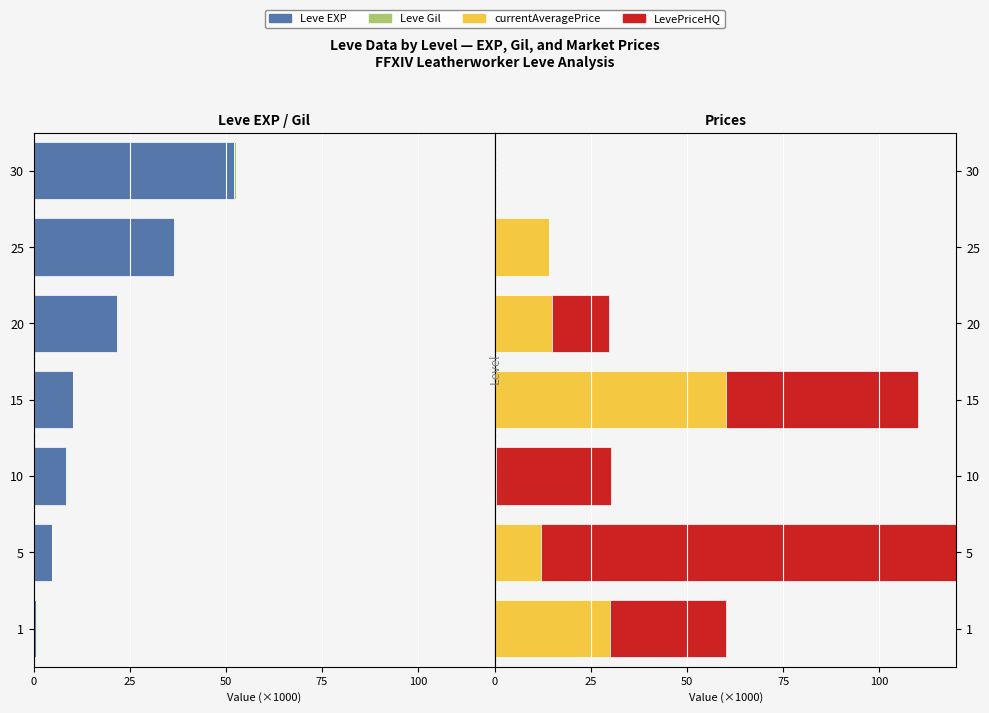

At 1, list the series in order from largest to smallest.

currentAveragePrice, LevePriceHQ, Leve Gil, Leve EXP